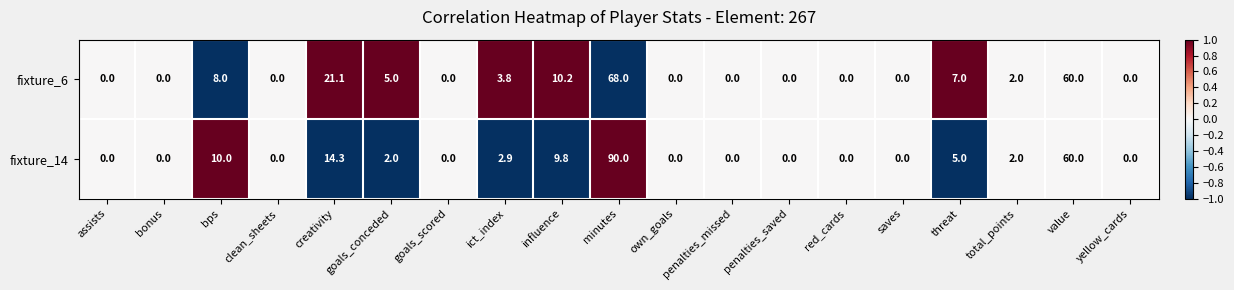

Which series has the widest spread of values?

fixture_14